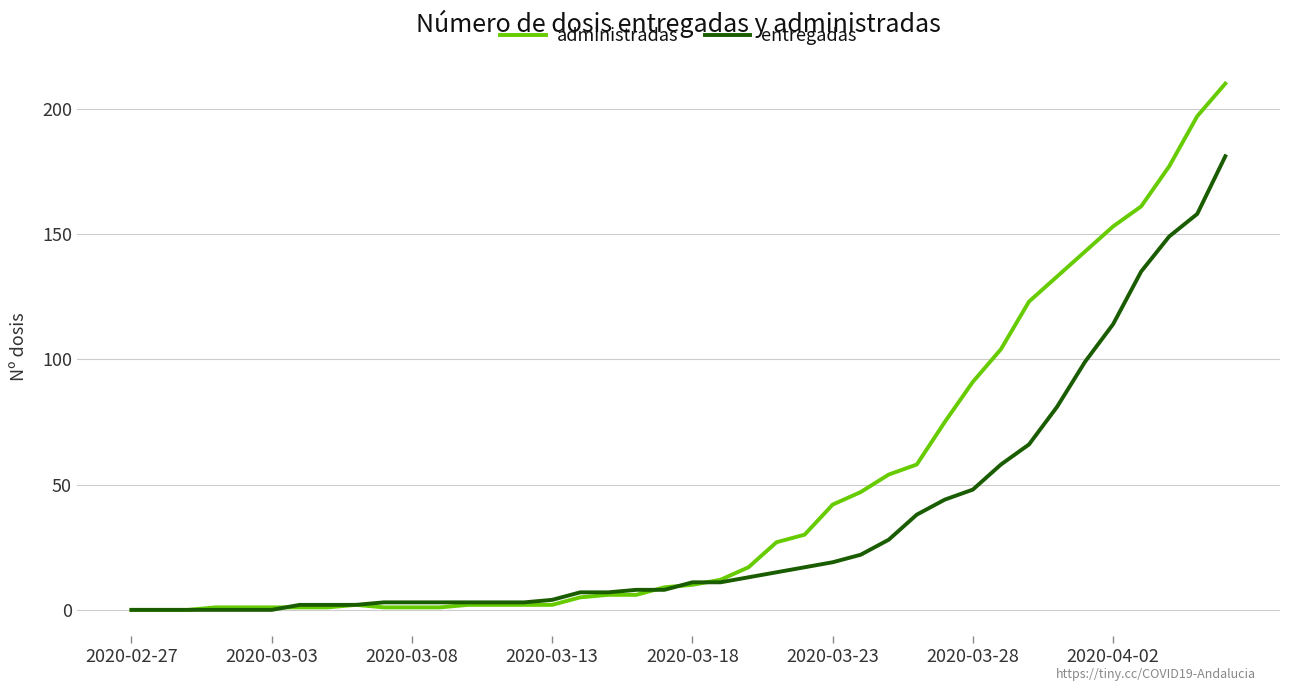

What is the maximum value shown in the chart?

210